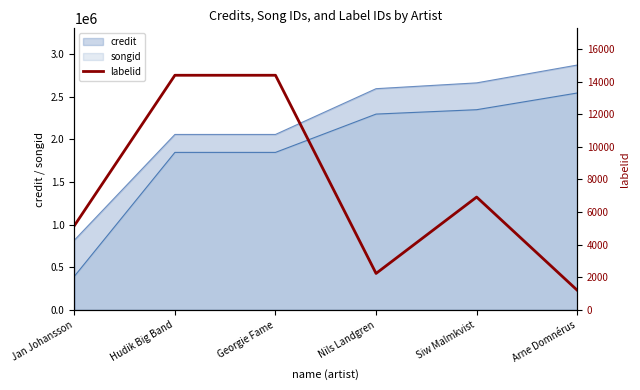

List the labels in order of value, largest first.

Hudik Big Band, Georgie Fame, Siw Malmkvist, Jan Johansson, Nils Landgren, Arne Domnérus